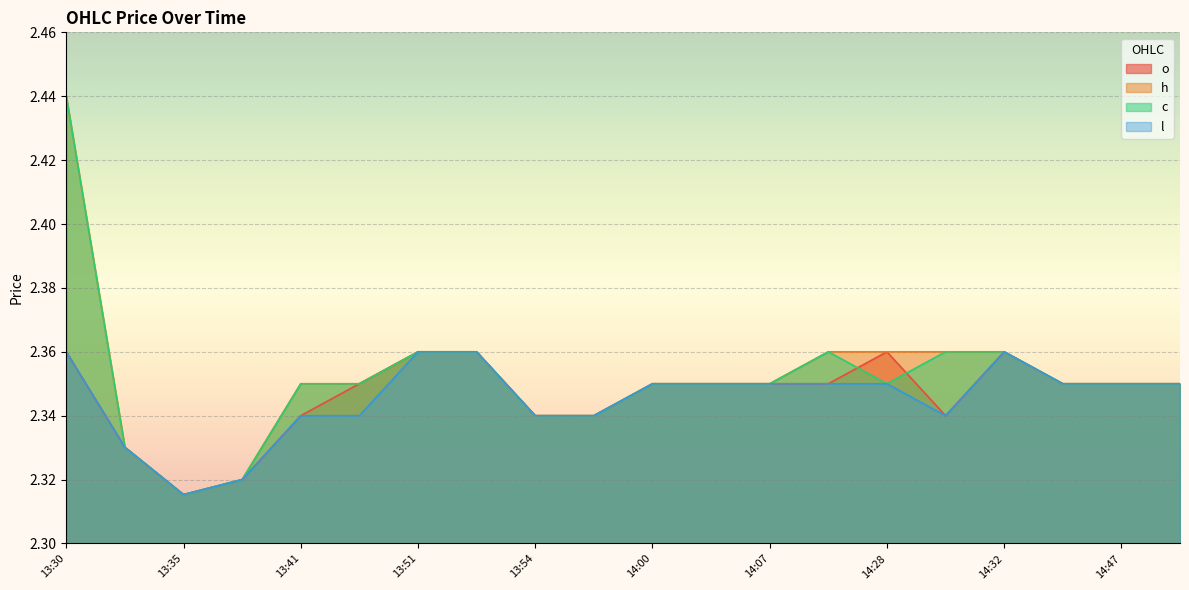

Does the chart display data point markers on the line(s)?

No